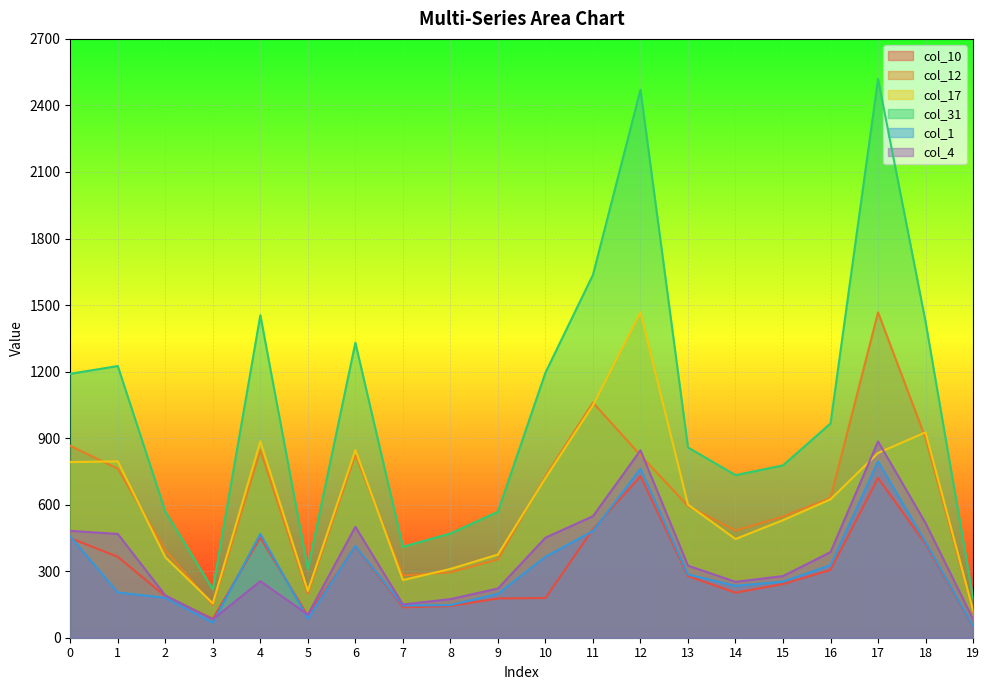

What is the difference between the maximum and minimum values in the col_4 series?

802